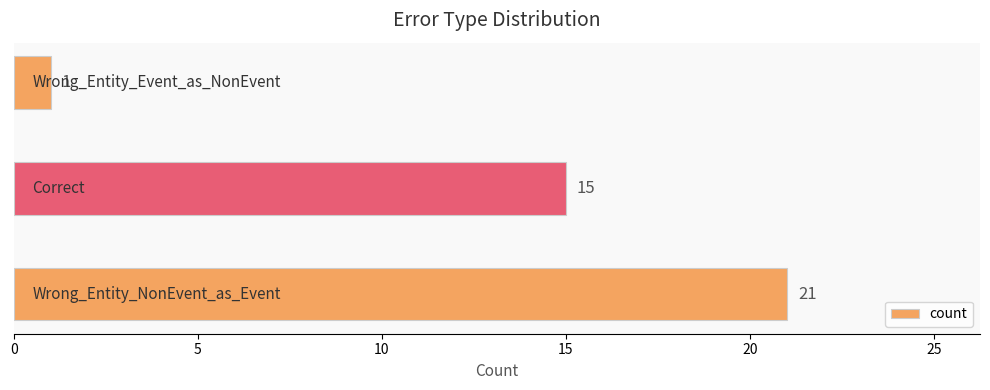

Count the number of categories in the chart.

3